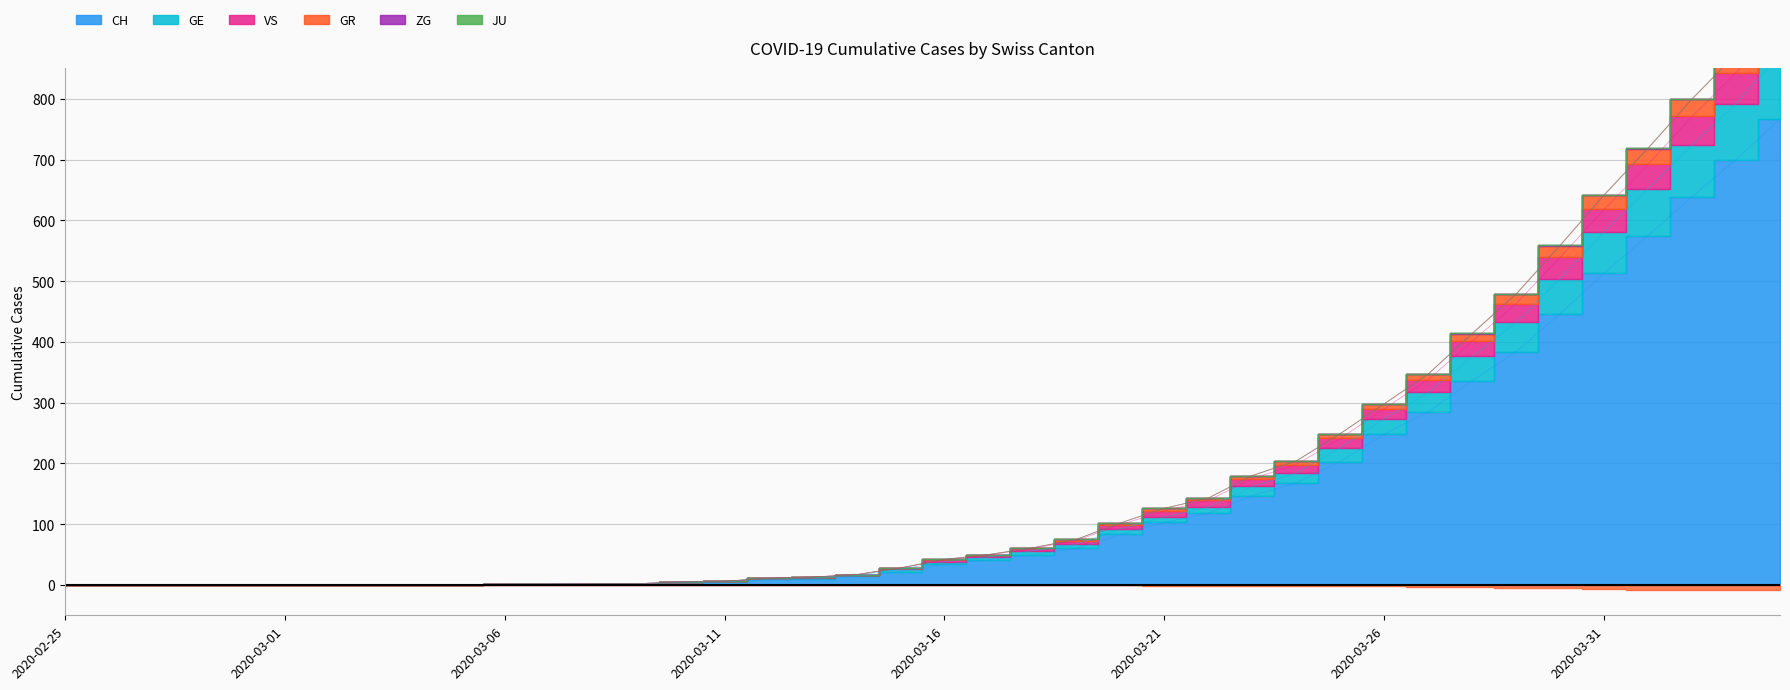

Which category has the lowest value across all series?

2020-02-25